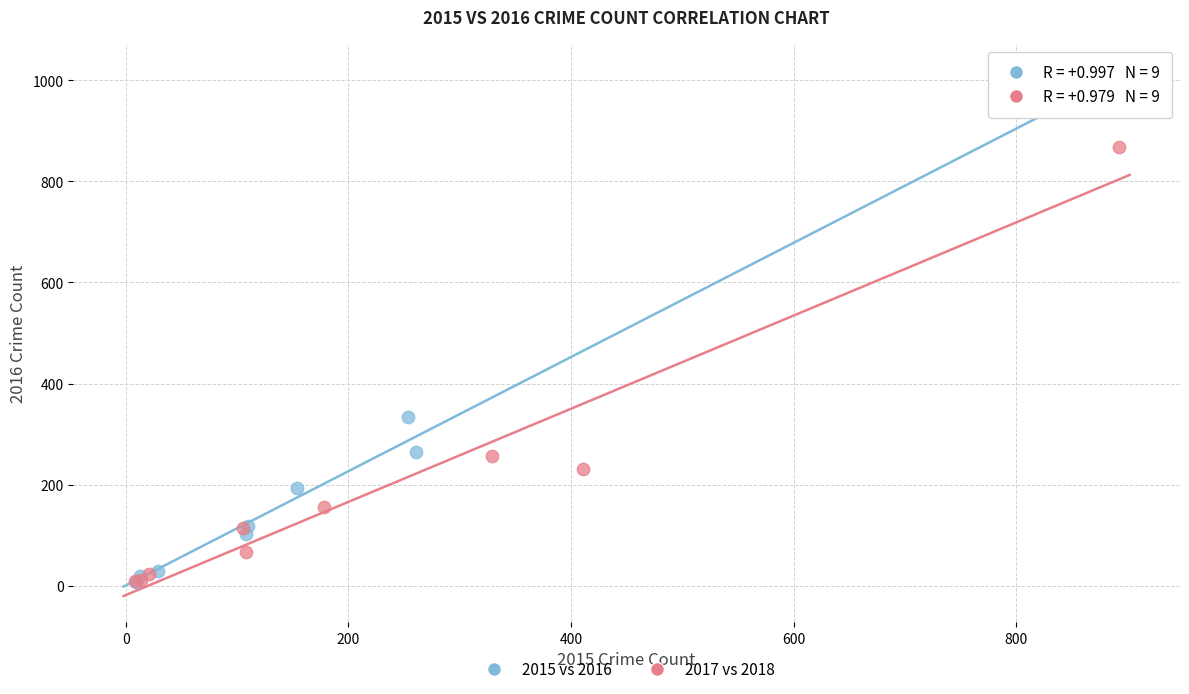

Which series contains the highest Y value?

2015 vs 2016